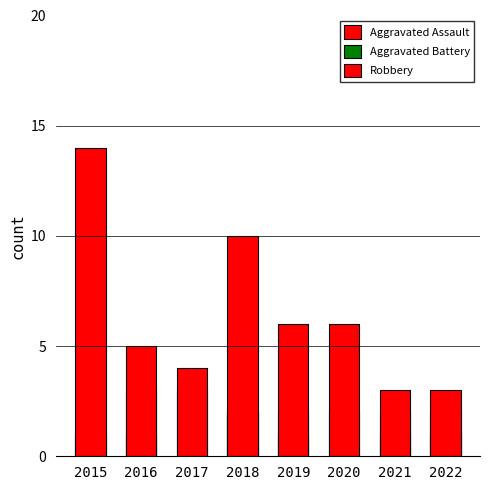

Which category has the lowest value in the Aggravated Battery series?

2015